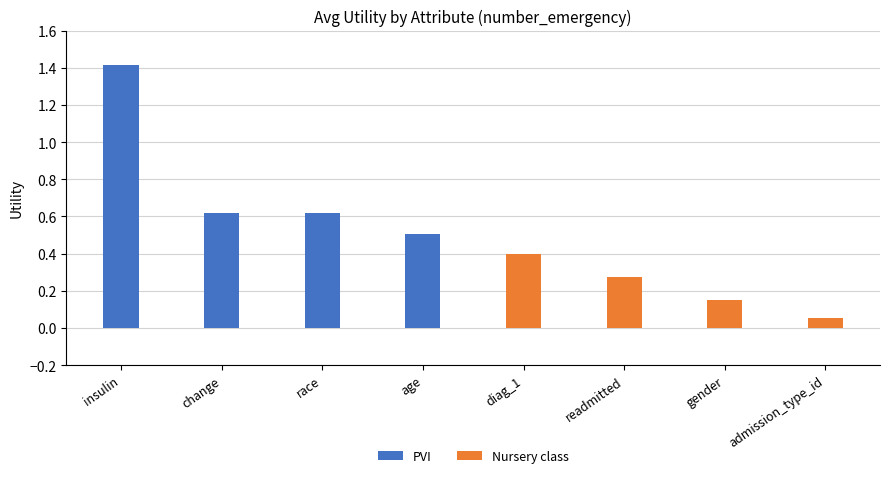

Are the bars horizontal?

No